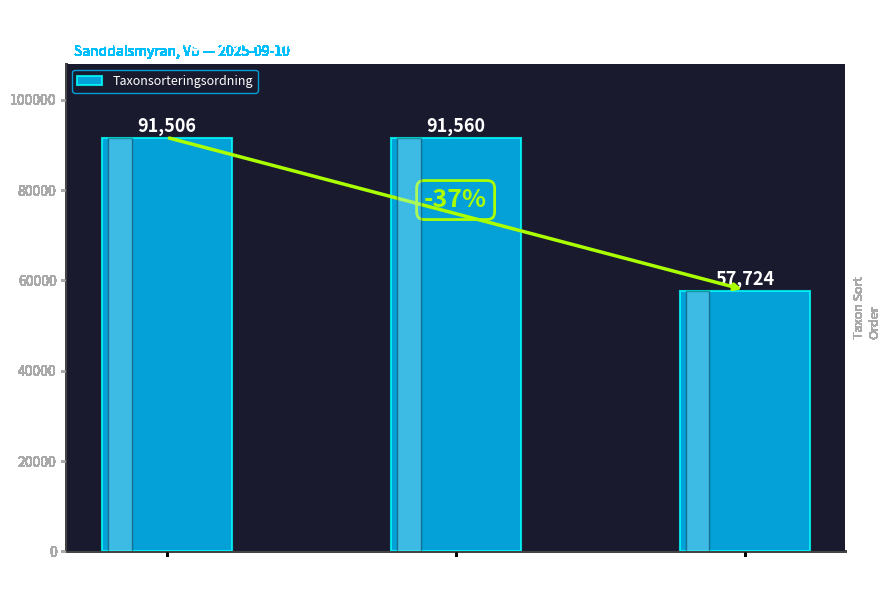

What is the label of the 3rd bar from the right?

Vedticka